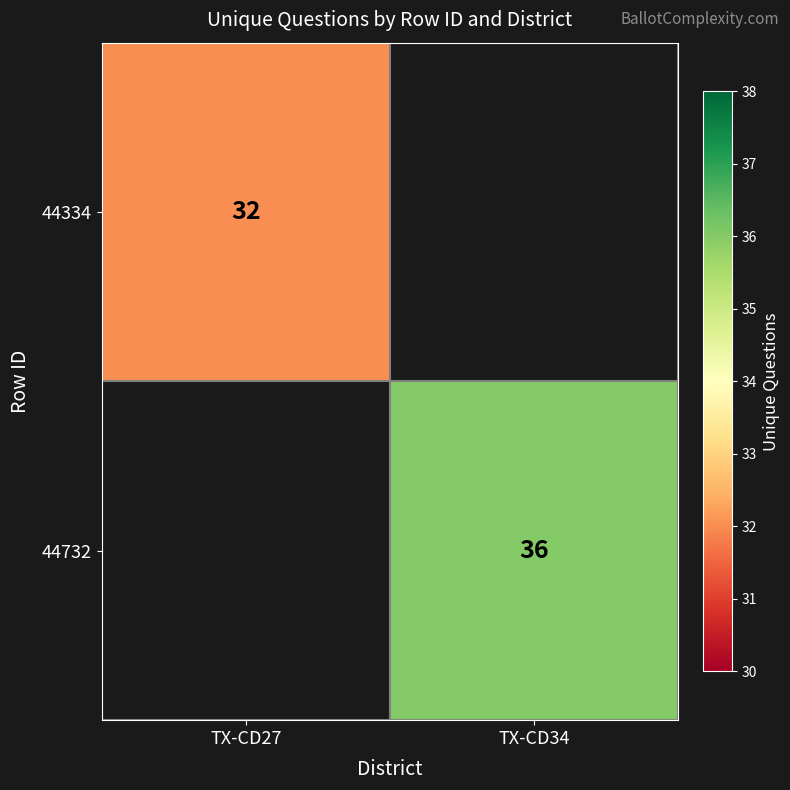

True or false: 44732 has a value of 48 at TX-CD34.

False